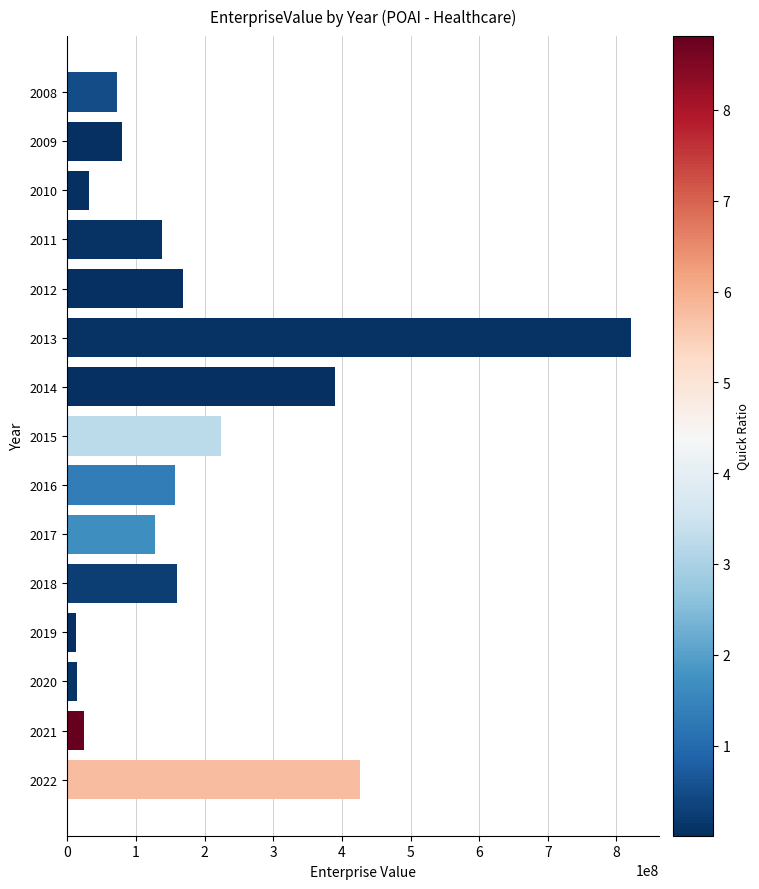

Is it true that the value at 2022 is 426316436.2?

True